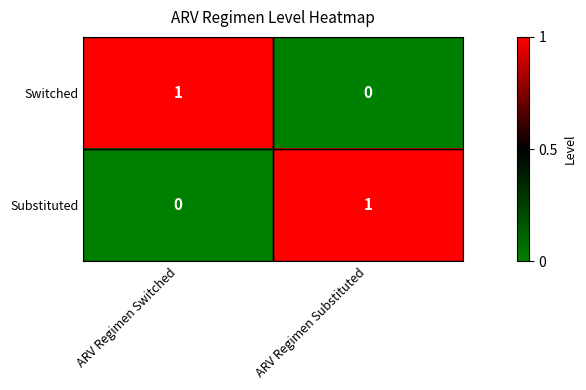

List the labels in order of Substituted value, smallest first.

ARV Regimen Switched, ARV Regimen Substituted